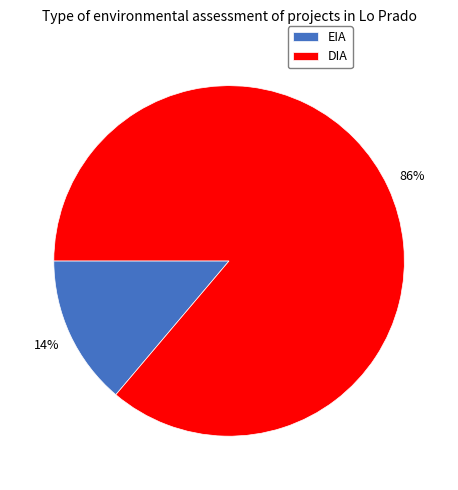

Does EIA account for over 50% of the chart?

No